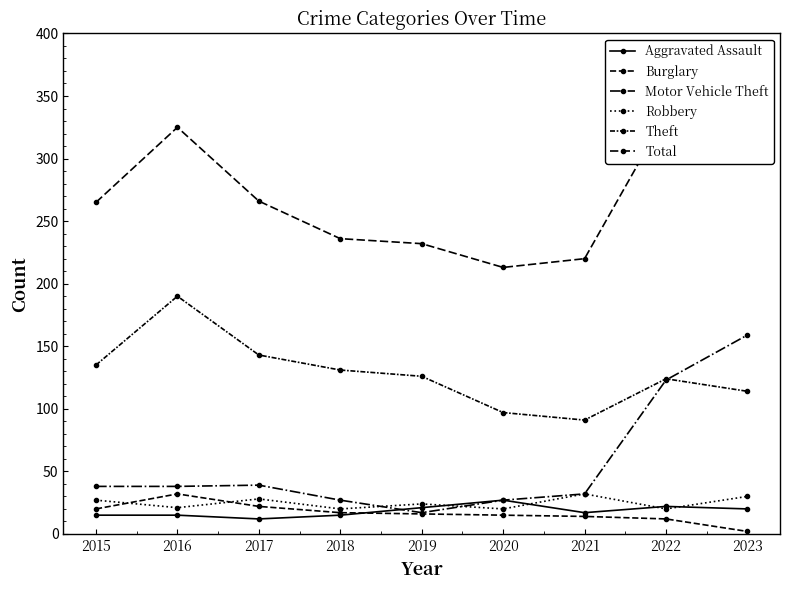

What is the difference between the second highest and second lowest values in the Theft series?

46